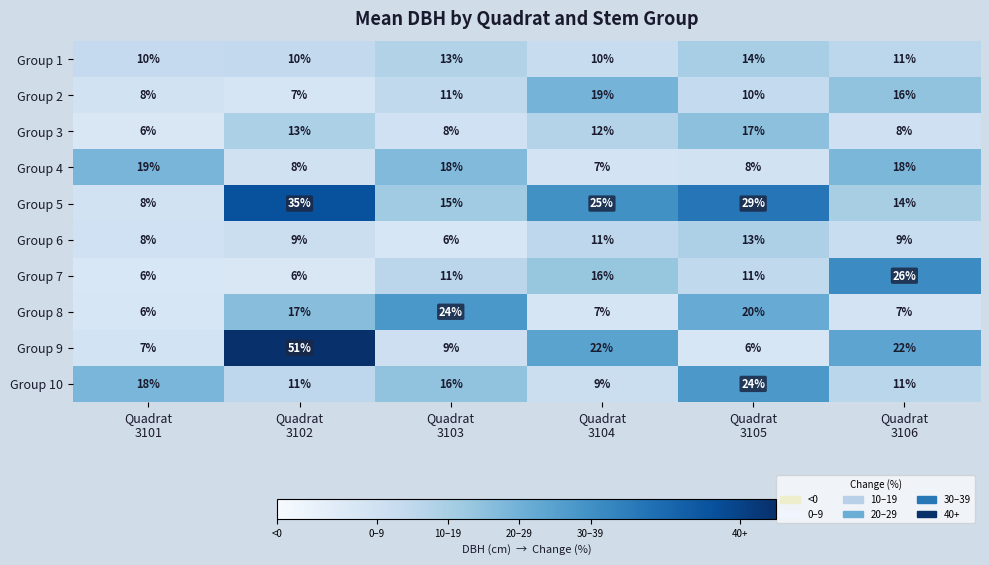

What is the difference between the maximum and minimum values in the Group 1 series?

4